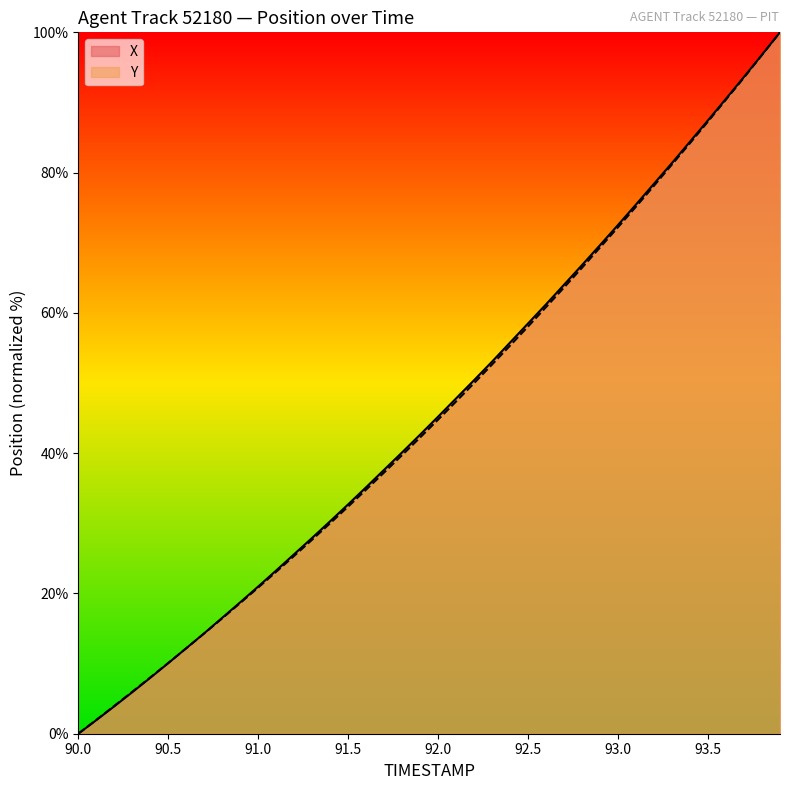

List the series in order of their overall mean, lowest first.

Y, X